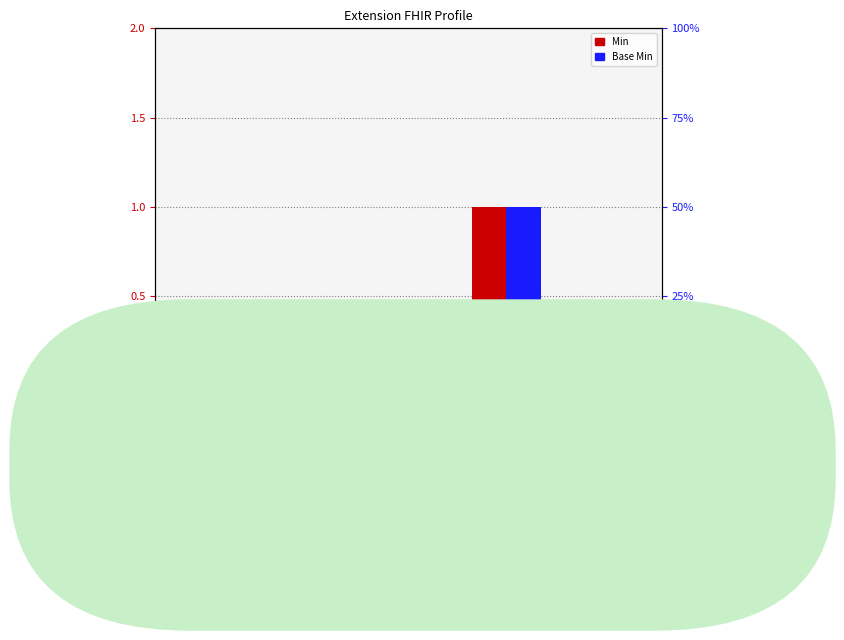

True or false: Base Min has a value of 1 at Extension.url.

True